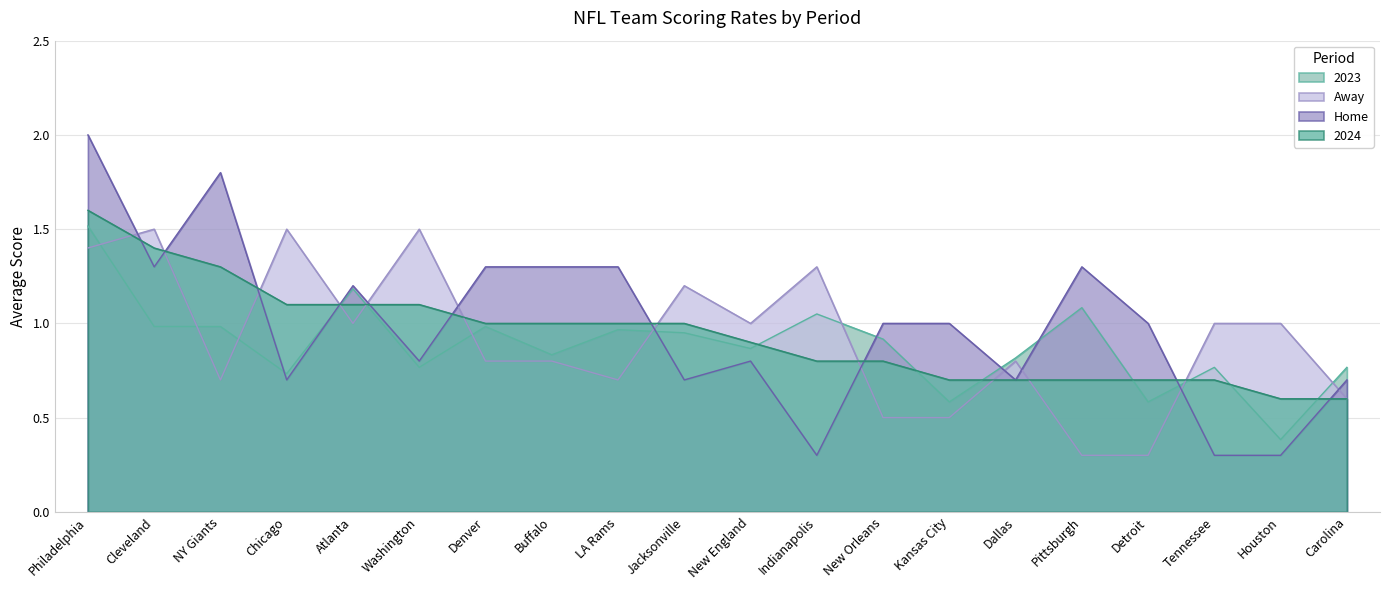

How many times do Away and Home cross each other?

12